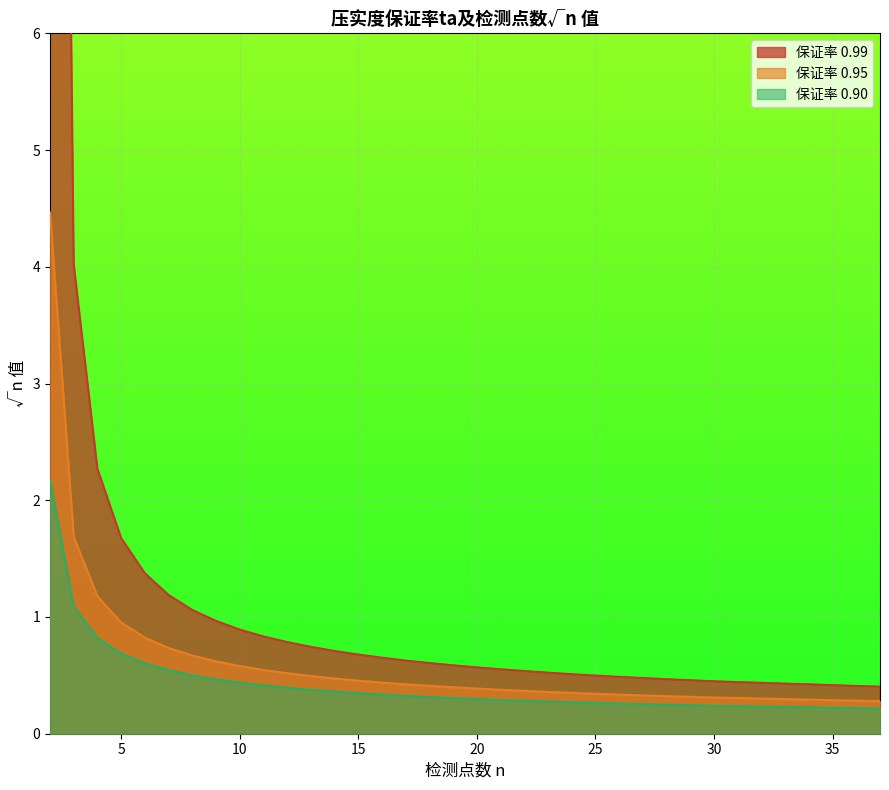

What is the value of the 0.90 point at the 18th from the left?

0.3